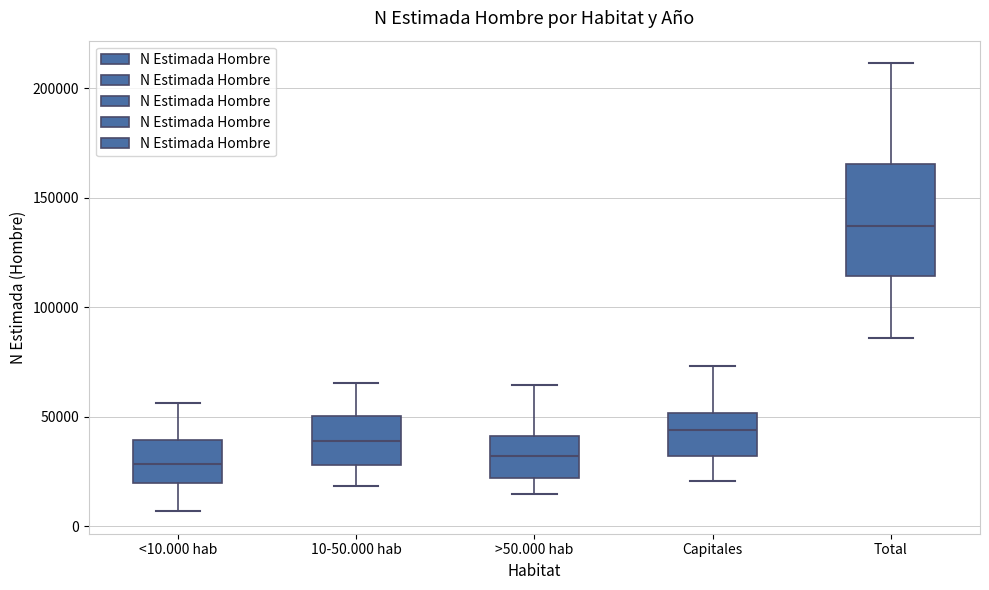

Reading left to right, read every box against the y-axis: the position of its median line, the range the box covers, and the ends of its whiskers. The values are not printed on the chart, so give them approximately, as read against the axis.

<10.000 hab: median 30000, box 20000 to 40000, whiskers 5000 to 55000
10-50.000 hab: median 40000, box 30000 to 50000, whiskers 20000 to 65000
>50.000 hab: median 30000, box 20000 to 40000, whiskers 15000 to 65000
Capitales: median 45000, box 30000 to 50000, whiskers 20000 to 75000
Total: median 135000, box 115000 to 165000, whiskers 85000 to 210000